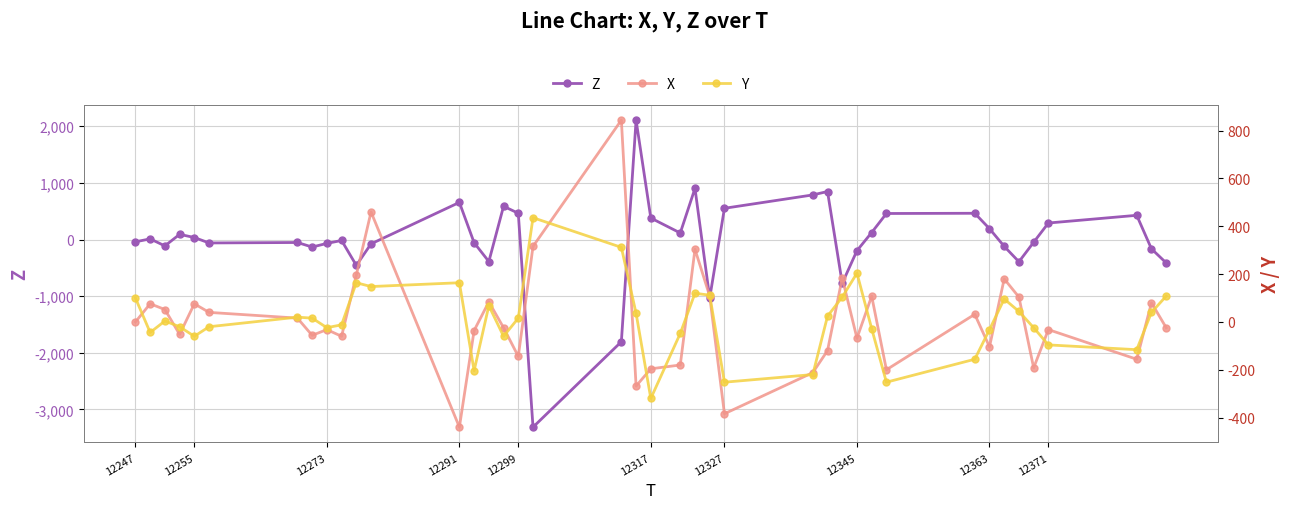

How many negative values does the Y series have?

19